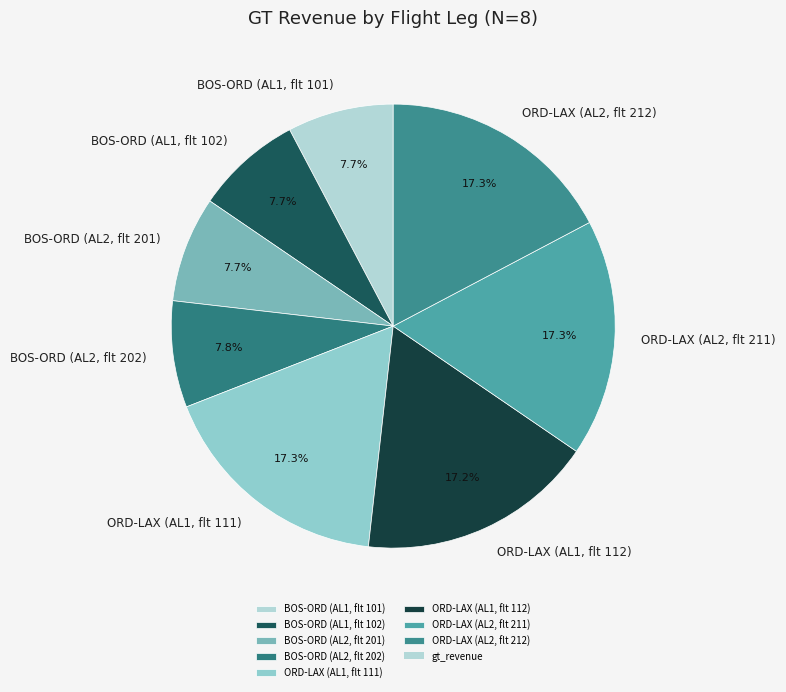

What is the ratio of the value at BOS-ORD (AL2, flt 201) to the value at ORD-LAX (AL2, flt 211)?

0.4